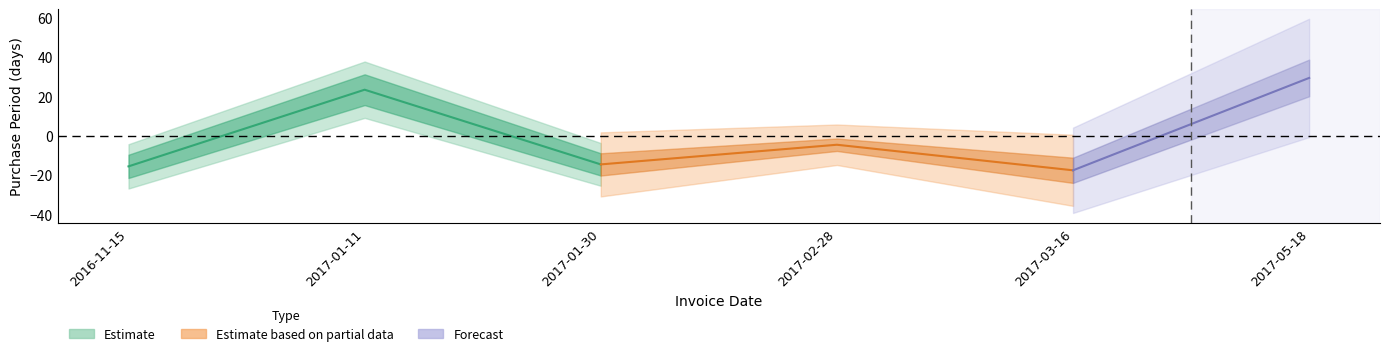

Where is the first local maximum?

2017-01-11